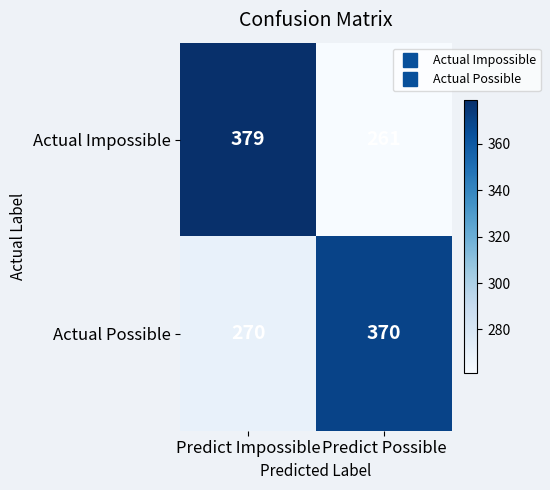

What is the difference between the maximum and minimum values in the Actual Possible series?

100